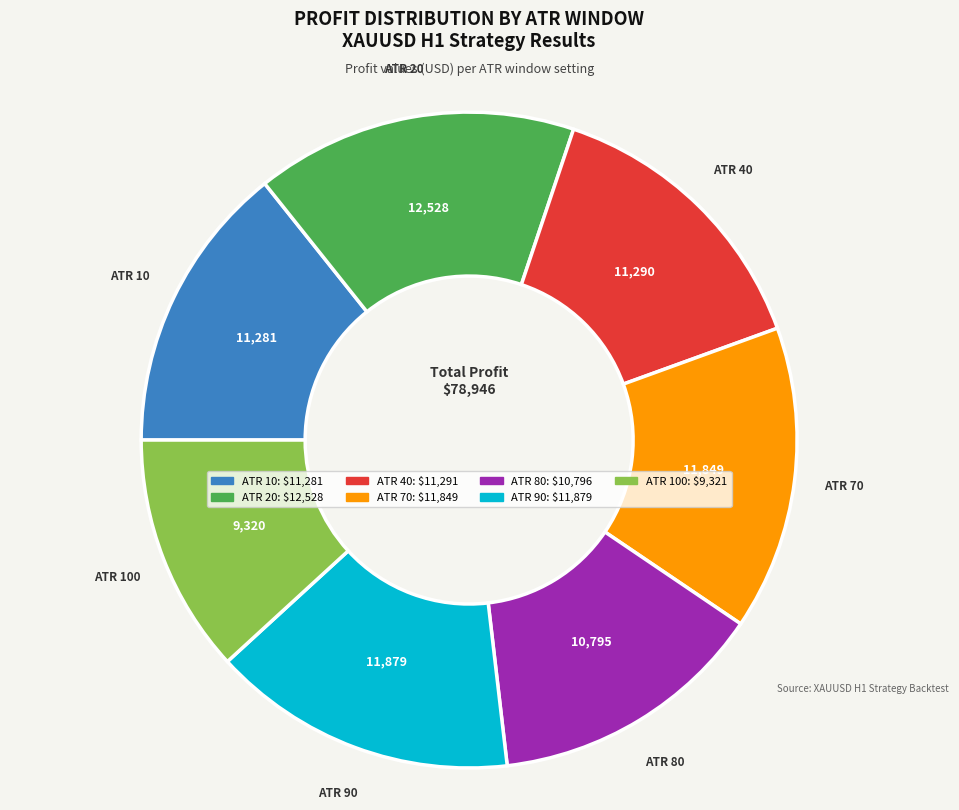

Is there any slice that represents more than half of the pie?

No